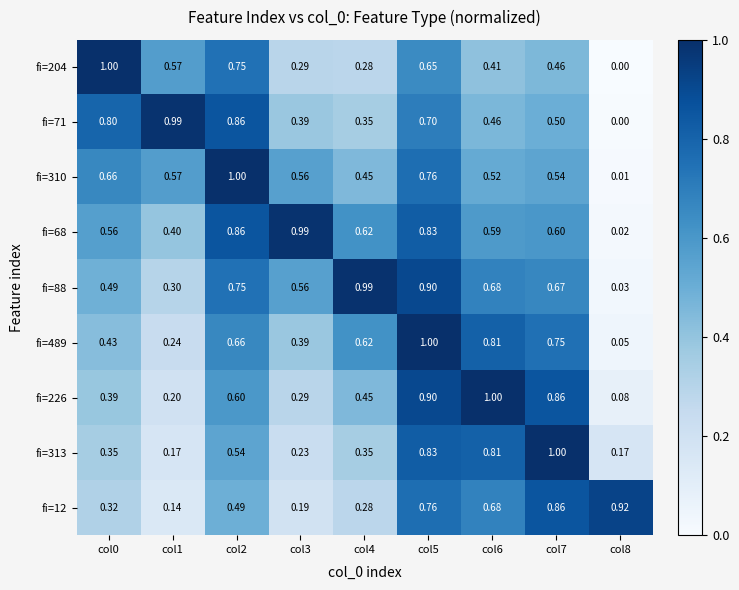

Reading left to right, list all the values displayed in this chart.

fi=204: col0=1.0	col1=0.6	col2=0.8	col3=0.3	col4=0.3	col5=0.7	col6=0.4	col7=0.5	col8=0.0
fi=71: col0=0.8	col1=1.0	col2=0.9	col3=0.4	col4=0.3	col5=0.7	col6=0.5	col7=0.5	col8=0.0
fi=310: col0=0.7	col1=0.6	col2=1.0	col3=0.6	col4=0.5	col5=0.8	col6=0.5	col7=0.5	col8=0.0
fi=68: col0=0.6	col1=0.4	col2=0.9	col3=1.0	col4=0.6	col5=0.8	col6=0.6	col7=0.6	col8=0.0
fi=88: col0=0.5	col1=0.3	col2=0.8	col3=0.6	col4=1.0	col5=0.9	col6=0.7	col7=0.7	col8=0.0
fi=489: col0=0.4	col1=0.2	col2=0.7	col3=0.4	col4=0.6	col5=1.0	col6=0.8	col7=0.8	col8=0.1
fi=226: col0=0.4	col1=0.2	col2=0.6	col3=0.3	col4=0.5	col5=0.9	col6=1.0	col7=0.9	col8=0.1
fi=313: col0=0.3	col1=0.2	col2=0.5	col3=0.2	col4=0.3	col5=0.8	col6=0.8	col7=1.0	col8=0.2
fi=12: col0=0.3	col1=0.1	col2=0.5	col3=0.2	col4=0.3	col5=0.8	col6=0.7	col7=0.9	col8=0.9